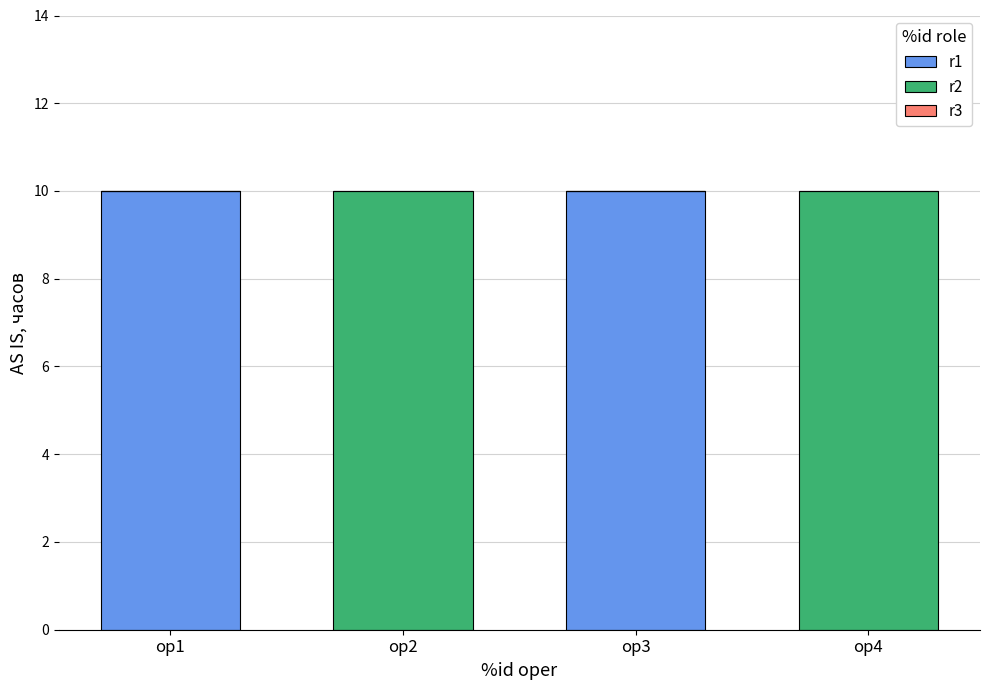

The value of r1 at op1 is 3. True or false?

False